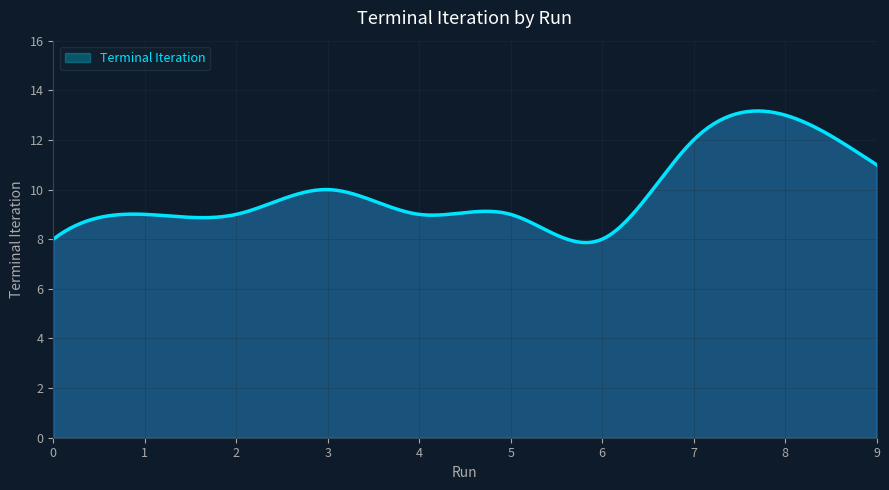

What is the greatest value displayed?

13.2